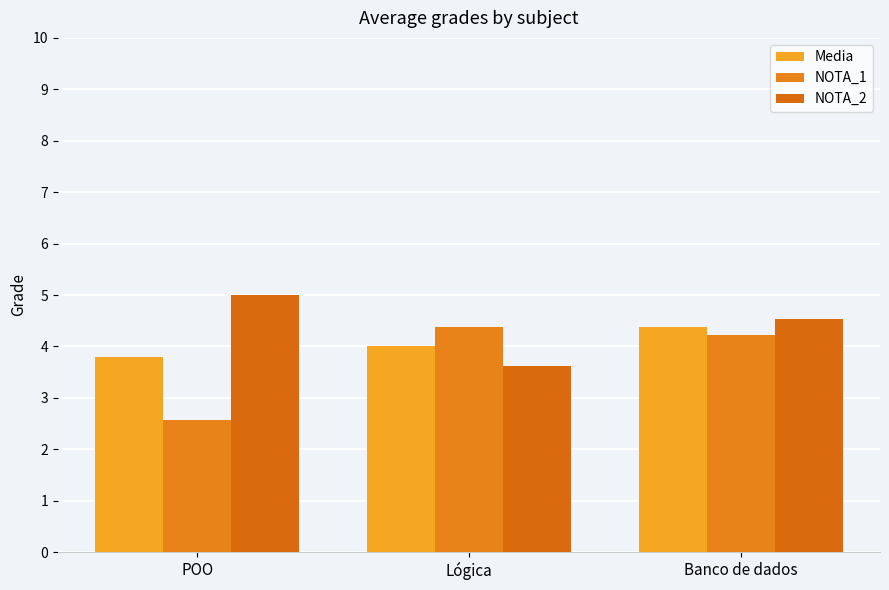

At which category is the sum across all series the highest?

Banco de dados